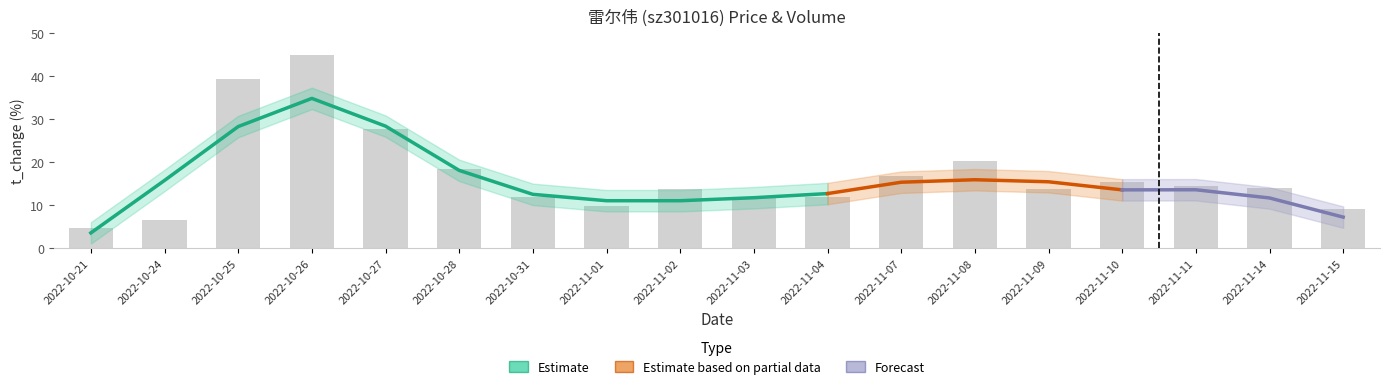

What position from the right is 2022-10-28?

13